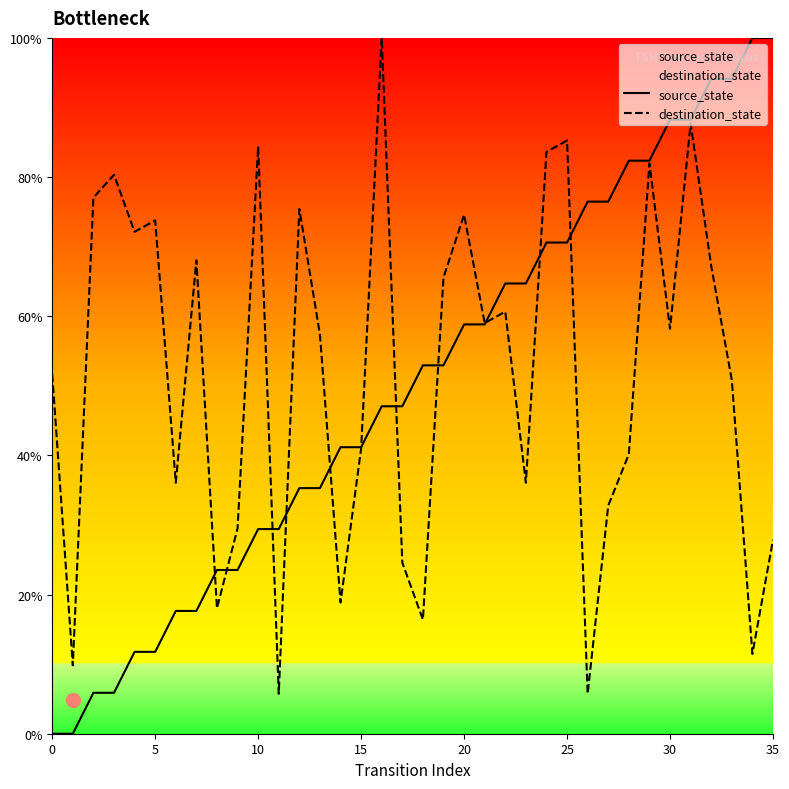

The value of destination_state at 10 is 19.8. True or false?

False